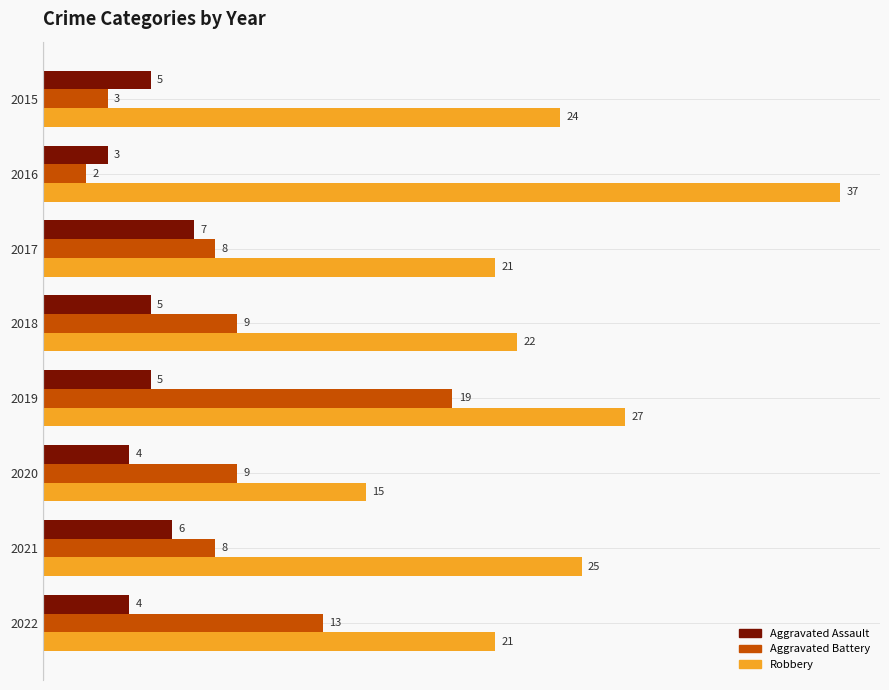

Which series changed the most between 2015 and 2022?

Aggravated Battery